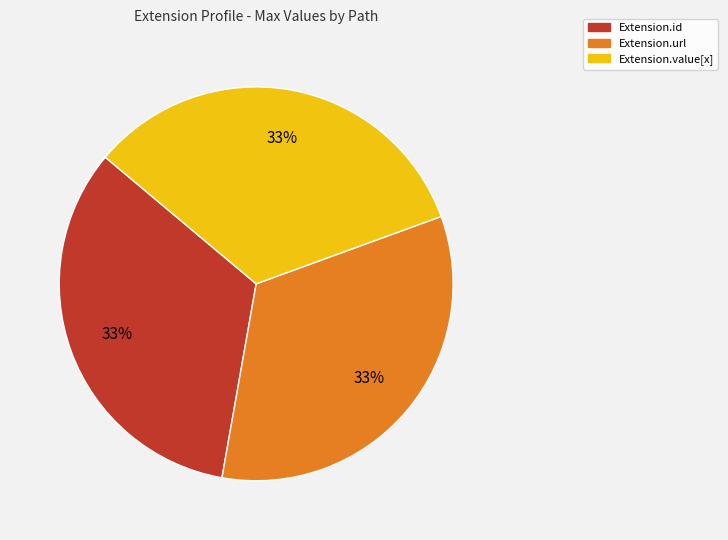

To the nearest percent, what is the average slice percentage?

33%